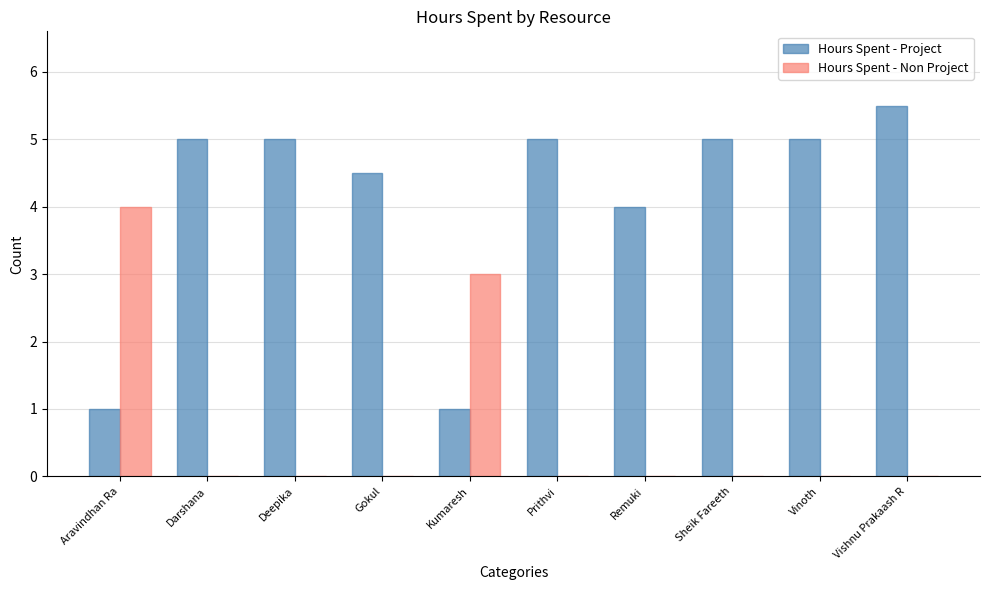

Is it true that Hours Spent - Project equals 8.5 at Vinoth?

False